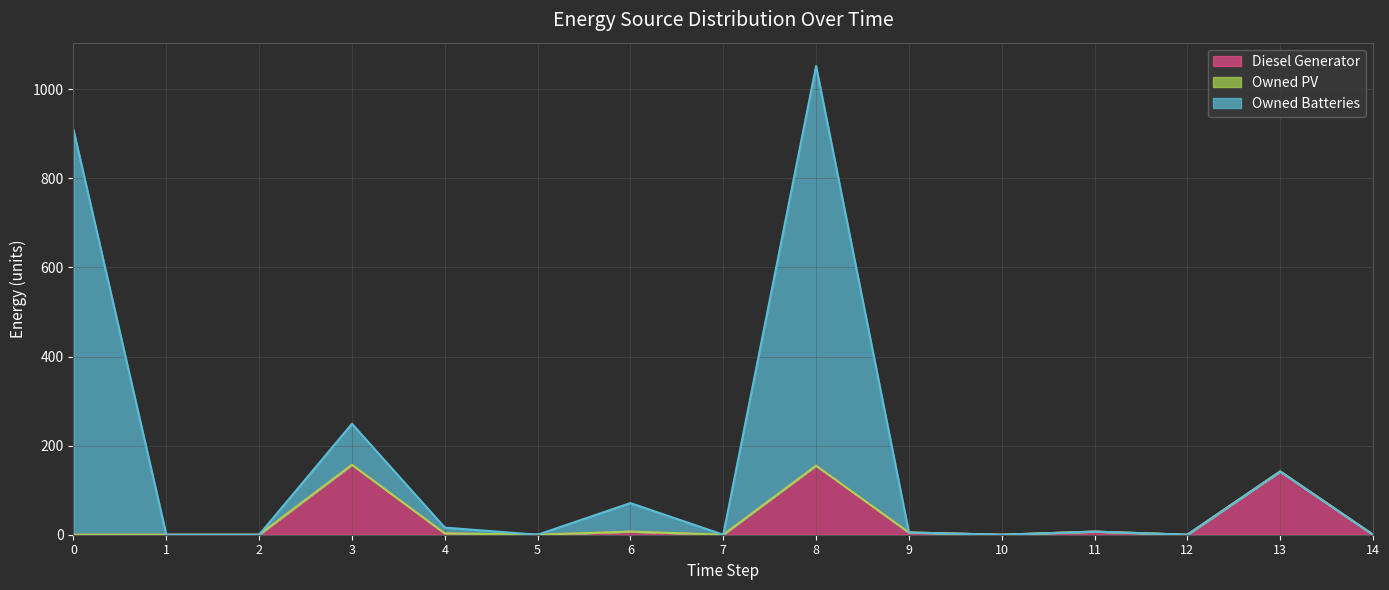

How many positive values does the Owned Batteries series have?

8